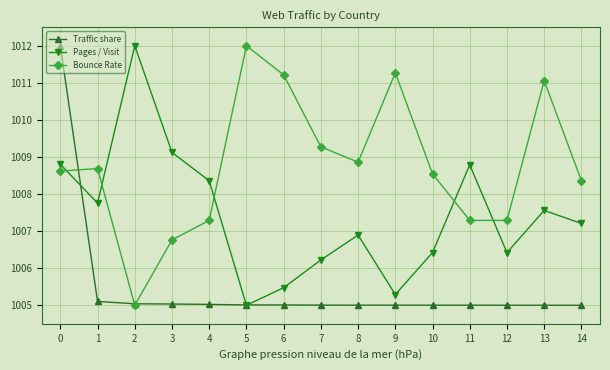

What is the minimum value shown in the chart?

1005.0